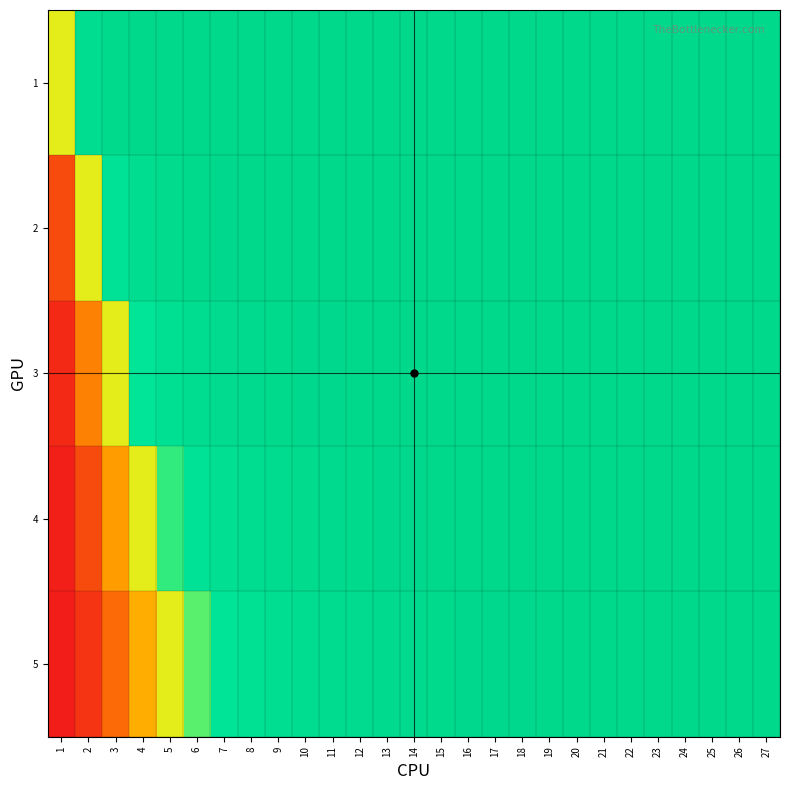

Reading right to left, list all the values displayed in this chart.

1: 27=1.0	26=1.0	25=1.0	24=1.0	23=1.0	22=1.0	21=1.0	20=1.0	19=1.0	18=1.0	17=1.0	16=1.0	15=1.0	14=1.0	13=1.0	12=1.0	11=1.0	10=1.0	9=1.0	8=1.0	7=1.0	6=1.0	5=1.0	4=1.0	3=1.0	2=0.9	1=0.5
2: 27=1.0	26=1.0	25=1.0	24=1.0	23=1.0	22=1.0	21=1.0	20=1.0	19=1.0	18=1.0	17=1.0	16=1.0	15=1.0	14=1.0	13=1.0	12=1.0	11=1.0	10=1.0	9=1.0	8=1.0	7=1.0	6=1.0	5=0.9	4=0.9	3=0.8	2=0.5	1=0.1
3: 27=1.0	26=1.0	25=1.0	24=1.0	23=1.0	22=1.0	21=1.0	20=1.0	19=1.0	18=1.0	17=1.0	16=1.0	15=1.0	14=1.0	13=1.0	12=1.0	11=1.0	10=1.0	9=1.0	8=0.9	7=0.9	6=0.9	5=0.8	4=0.7	3=0.5	2=0.2	1=0.0
4: 27=1.0	26=1.0	25=1.0	24=1.0	23=1.0	22=1.0	21=1.0	20=1.0	19=1.0	18=1.0	17=1.0	16=1.0	15=1.0	14=1.0	13=1.0	12=1.0	11=1.0	10=0.9	9=0.9	8=0.9	7=0.8	6=0.8	5=0.7	4=0.5	3=0.3	2=0.1	1=0.0
5: 27=1.0	26=1.0	25=1.0	24=1.0	23=1.0	22=1.0	21=1.0	20=1.0	19=1.0	18=1.0	17=1.0	16=1.0	15=1.0	14=1.0	13=0.9	12=0.9	11=0.9	10=0.9	9=0.9	8=0.8	7=0.7	6=0.6	5=0.5	4=0.3	3=0.2	2=0.1	1=0.0